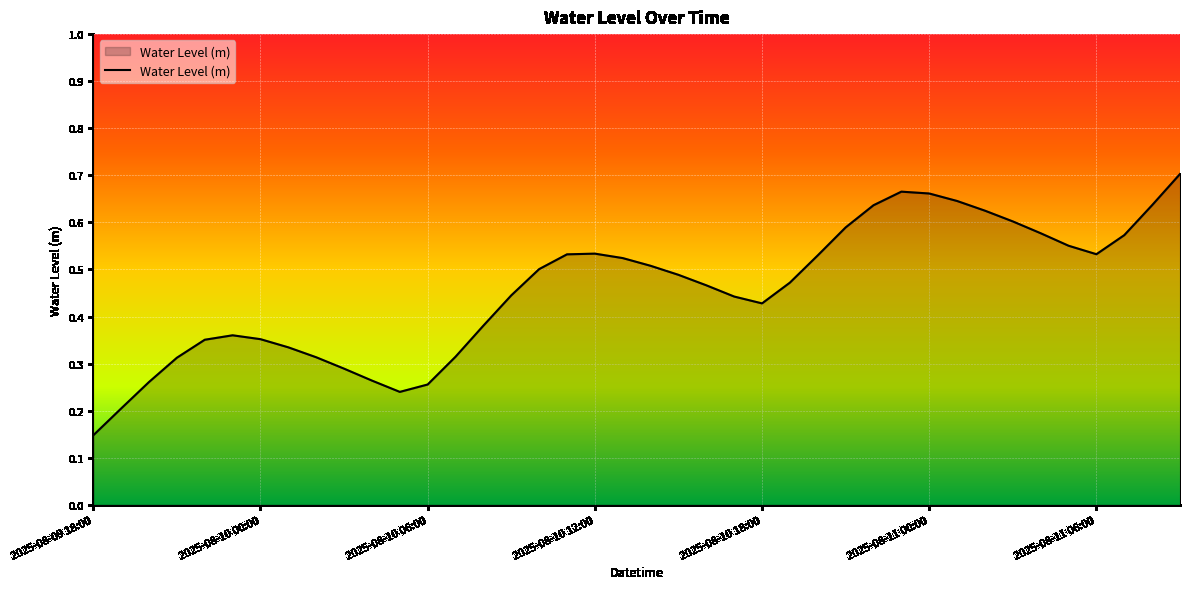

How many lines are shown in the chart?

1